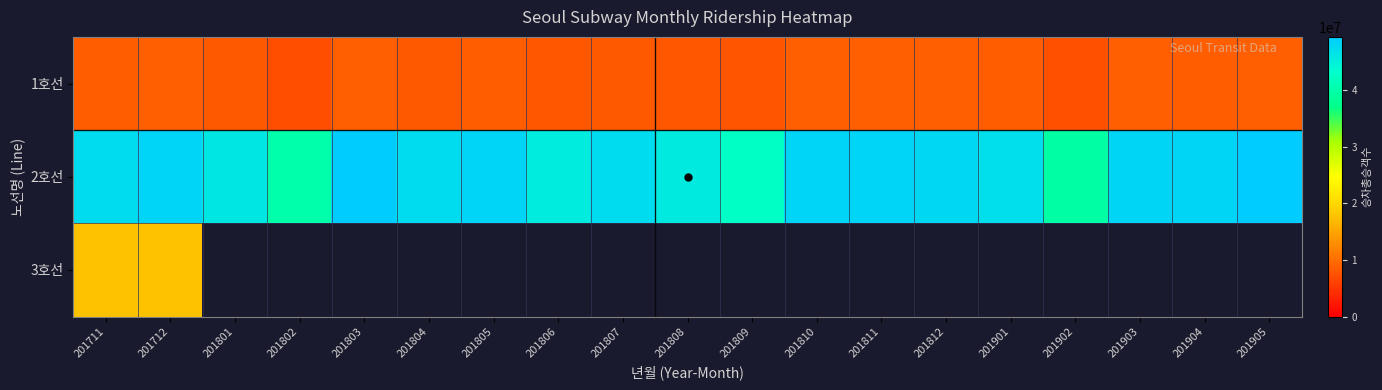

Which series has the largest range (max minus min)?

2호선